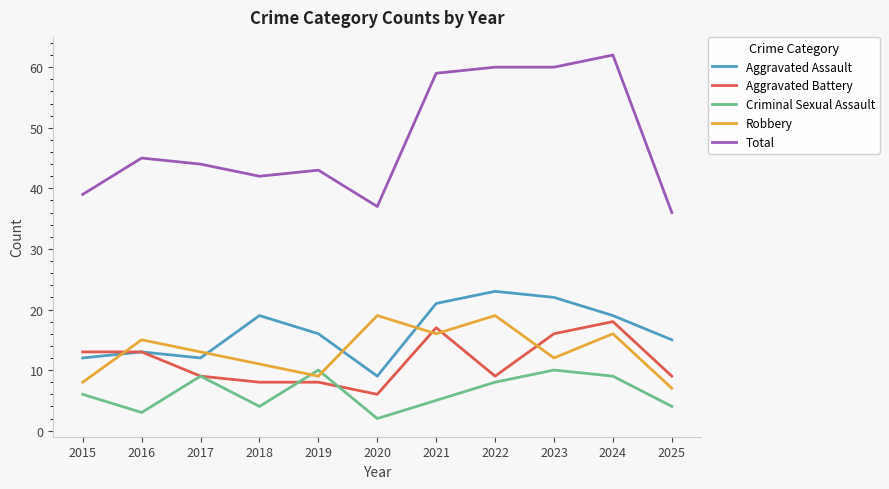

Where is the first local minimum for Aggravated Assault?

2017